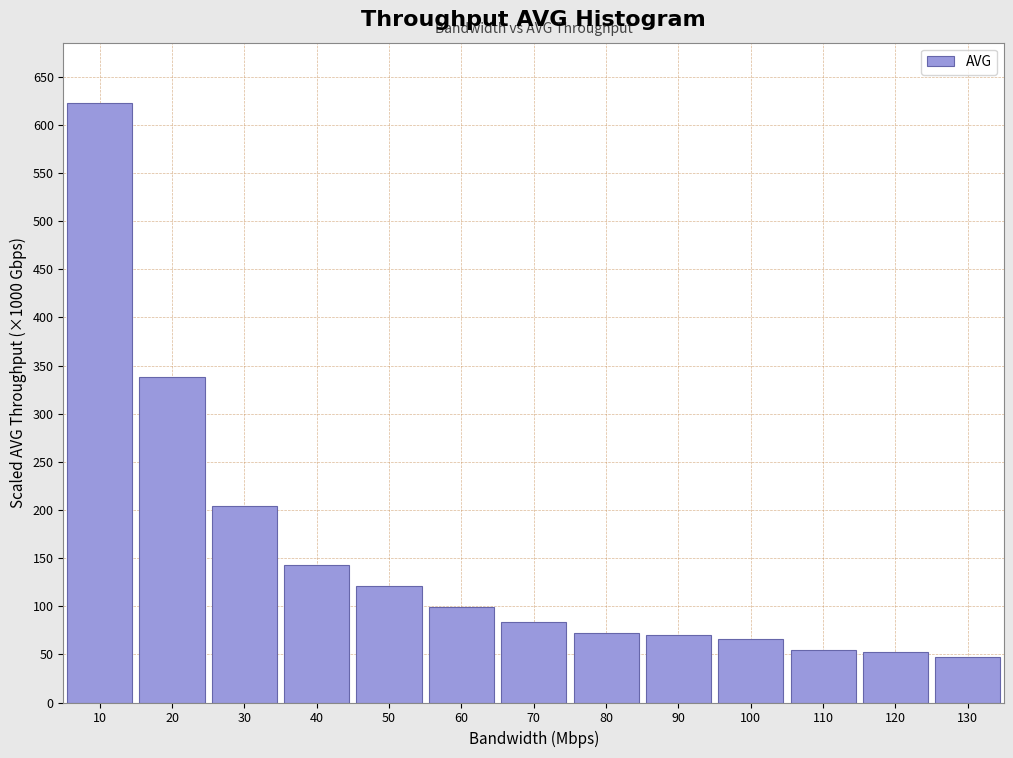

What is the value of the 8th bar from the left?

71.9